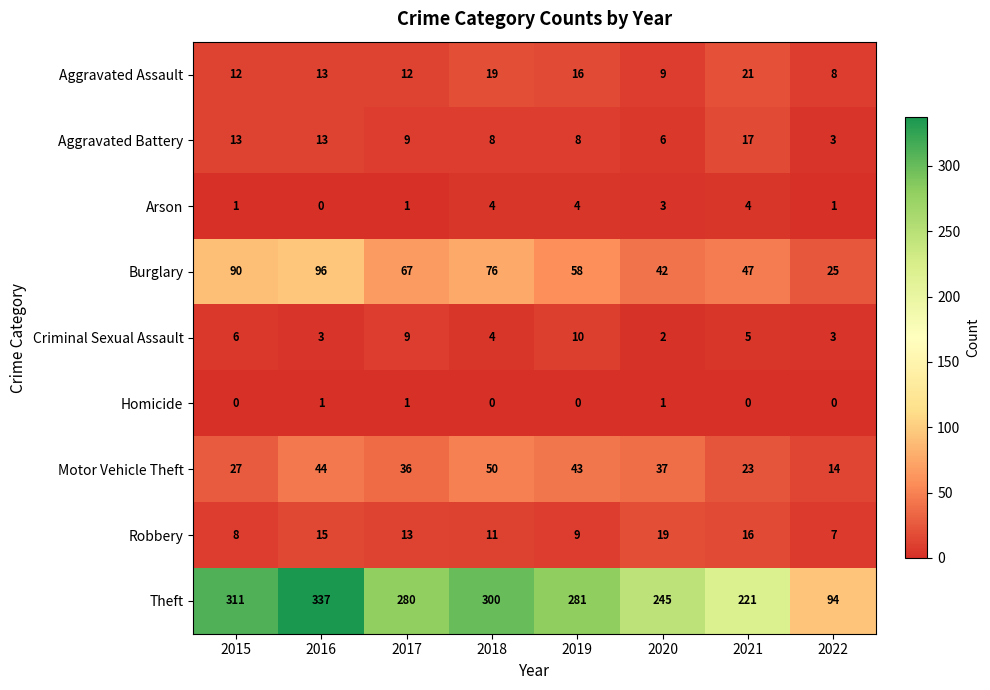

At which category is the sum across all series the highest?

2016